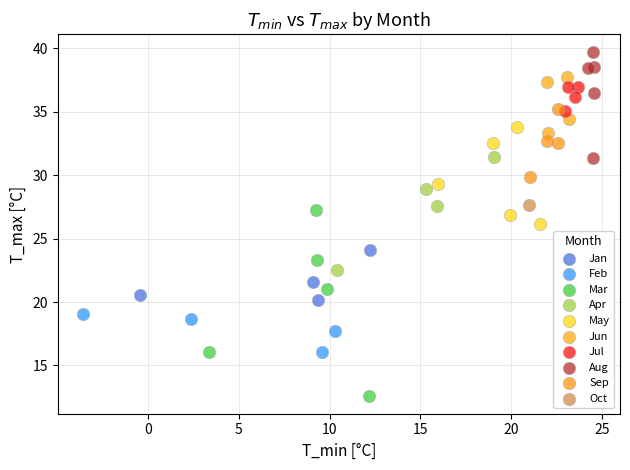

What are all the series names shown in the legend?

Jan, Feb, Mar, Apr, May, Jun, Jul, Aug, Sep, Oct